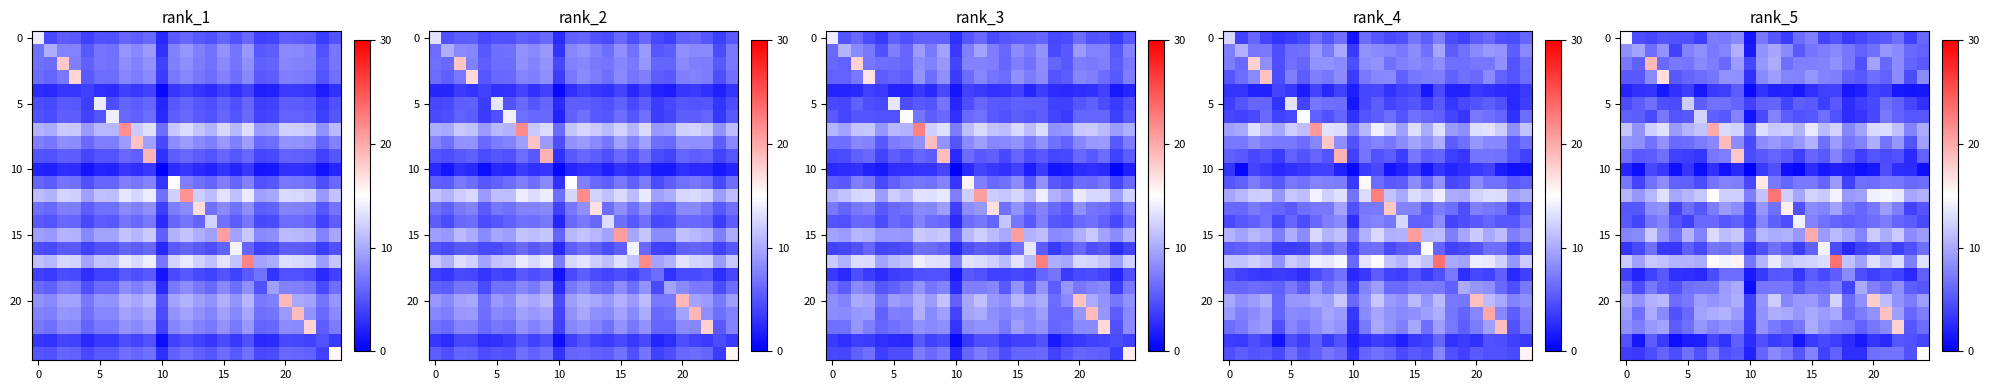

At which category is the sum across all series the highest?

9